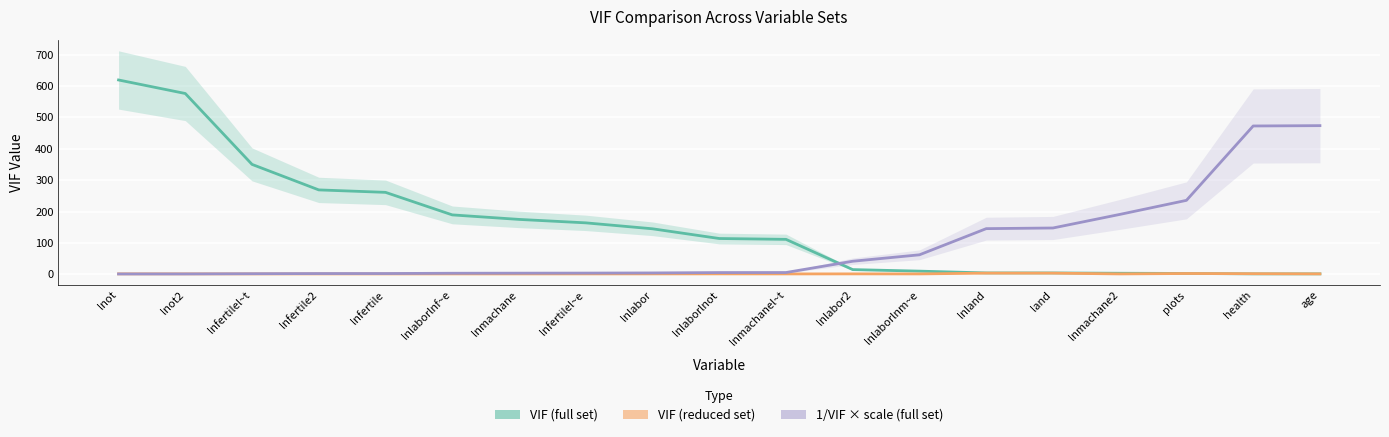

What position from the right is lnlaborlnf~e?

14